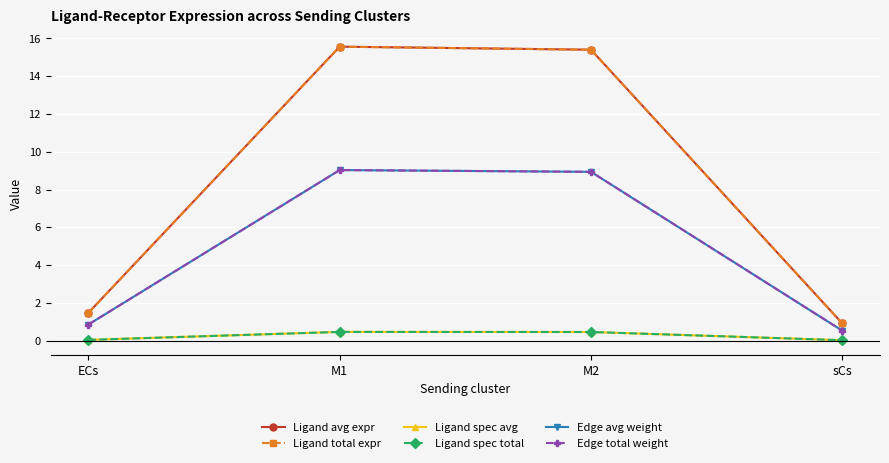

True or false: Edge avg weight and Ligand total expr intersect in this chart.

False